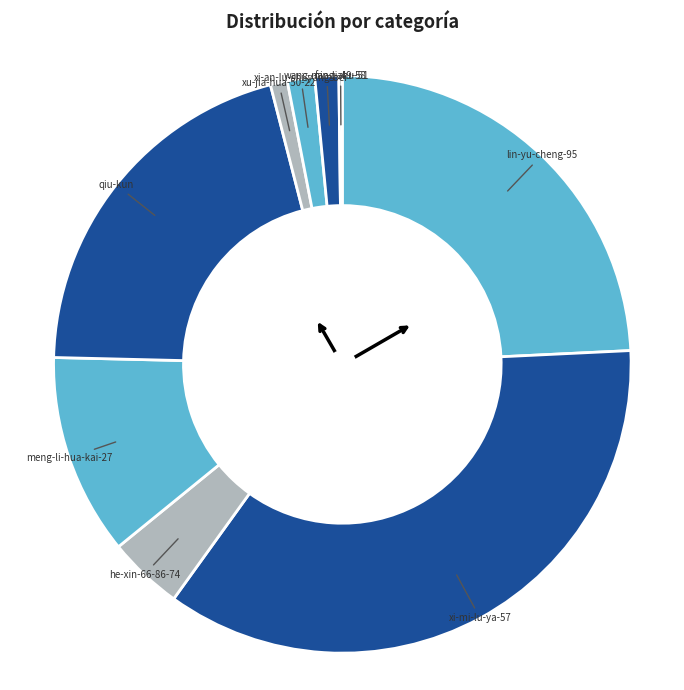

Approximately how many times larger is the value at lin-yu-cheng-95 compared to xi-mi-lu-ya-57?

0.7